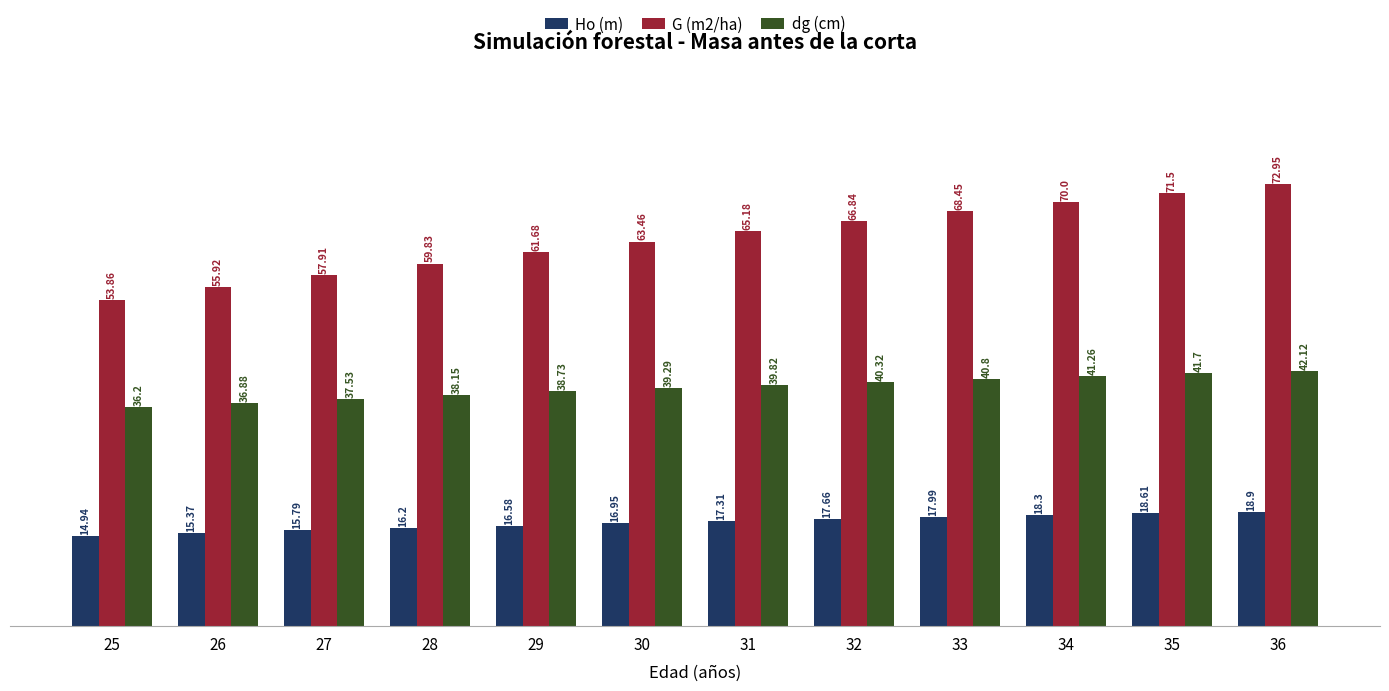

How many bars are there in total?

36